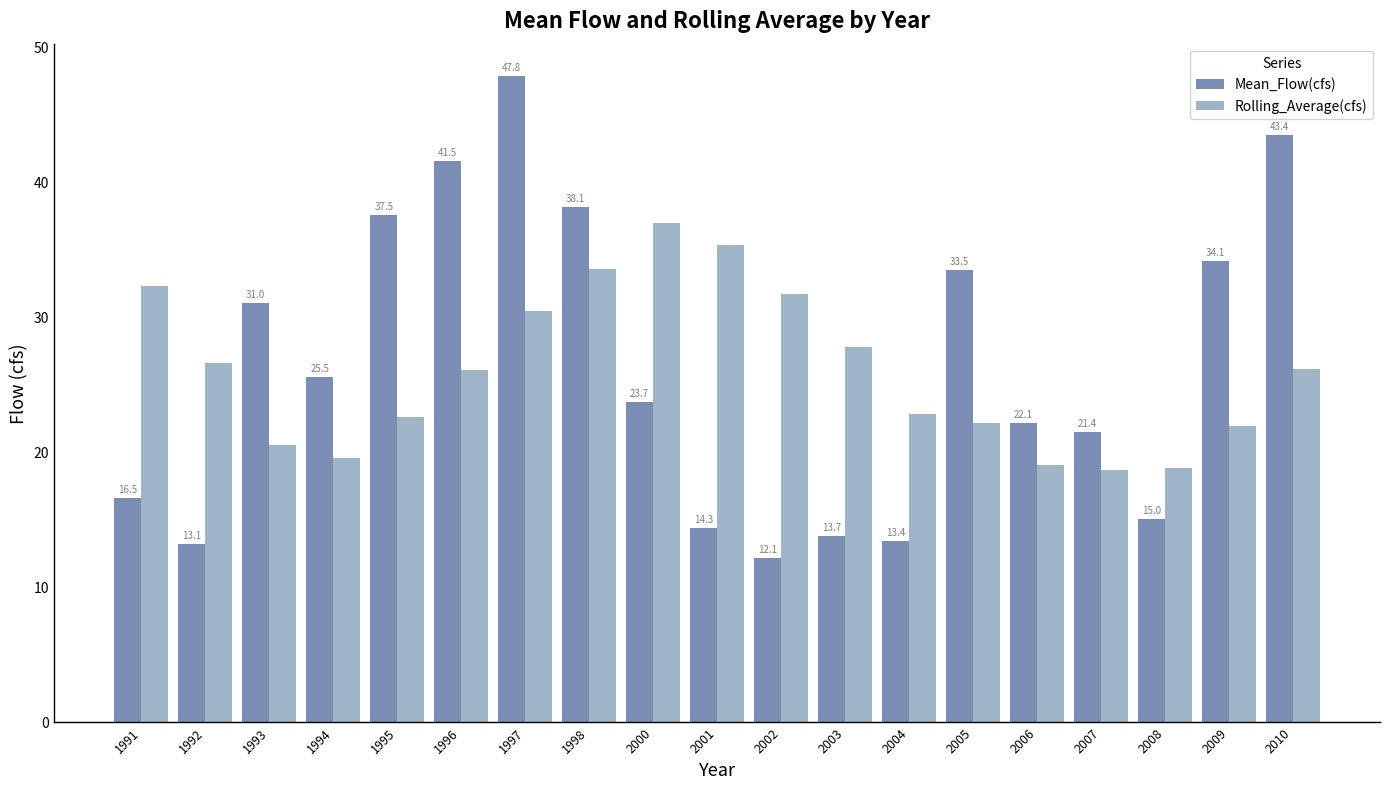

Reading left to right, what are all the values shown in this chart?

Mean_Flow(cfs): 1991=16.5	1992=13.1	1993=31.0	1994=25.5	1995=37.5	1996=41.5	1997=47.8	1998=38.1	2000=23.7	2001=14.3	2002=12.1	2003=13.7	2004=13.4	2005=33.5	2006=22.1	2007=21.4	2008=15.0	2009=34.1	2010=43.4
Rolling_Average(cfs): 1991=32.3	1992=26.5	1993=20.5	1994=19.5	1995=22.5	1996=26.0	1997=30.4	1998=33.5	2000=36.9	2001=35.3	2002=31.7	2003=27.7	2004=22.8	2005=22.1	2006=19.0	2007=18.6	2008=18.7	2009=21.9	2010=26.1